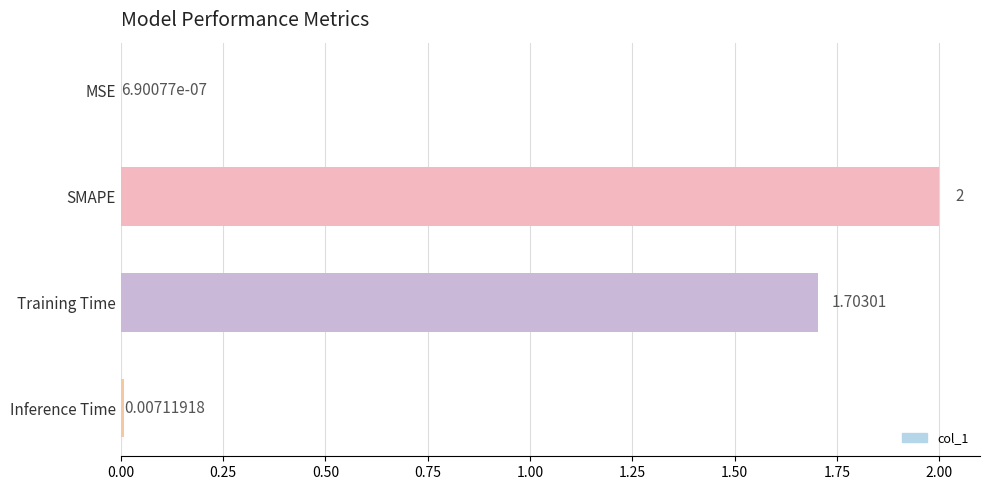

Where is the data nearest to the value 1?

Training Time